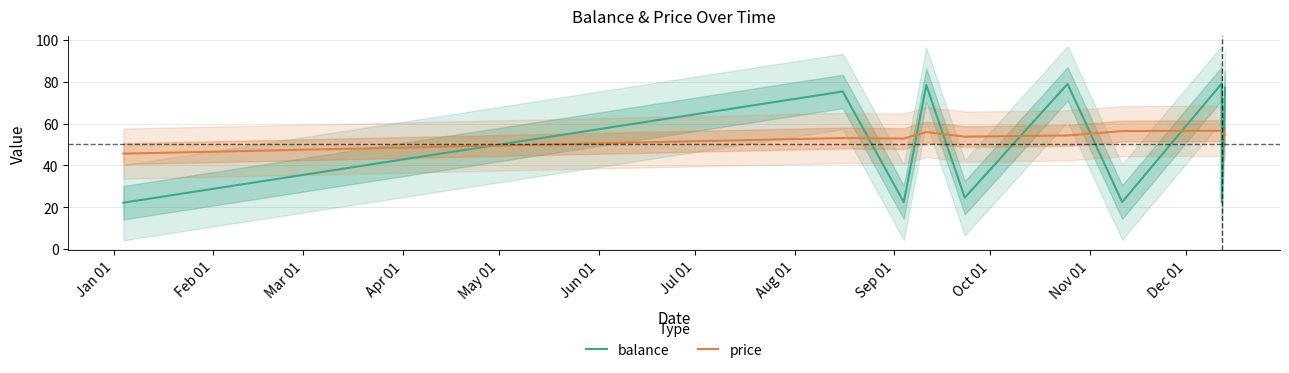

What is the average value of the balance series?

50.3